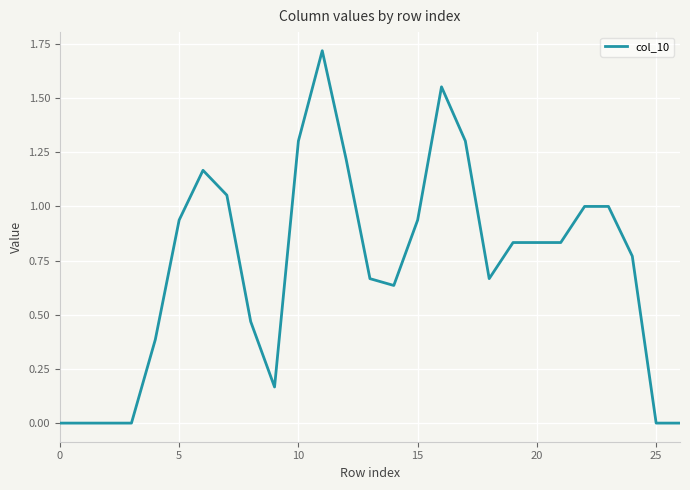

What is the difference between the maximum and minimum values?

1.7